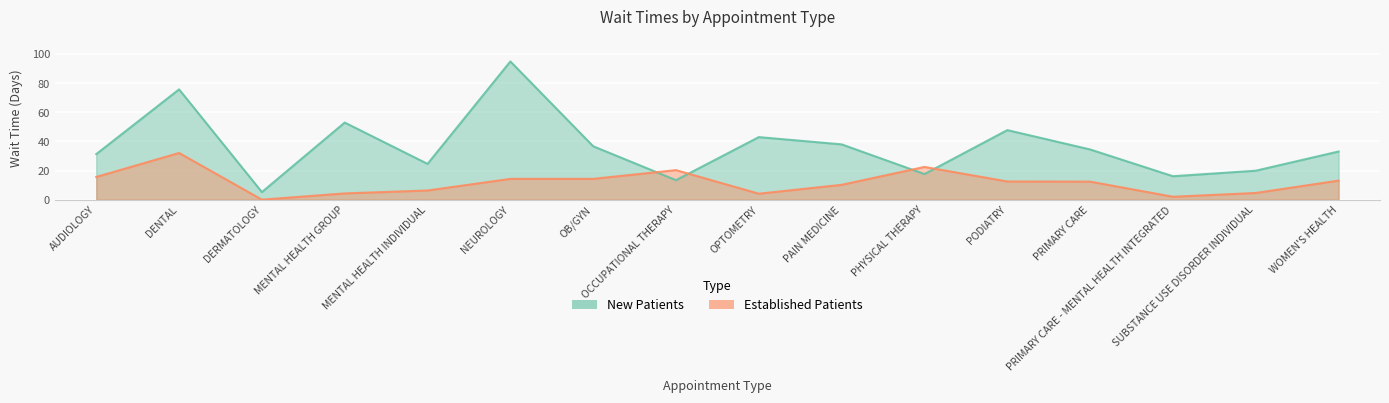

What are all the series names shown in the legend?

NewPatients, EstablishedPatients